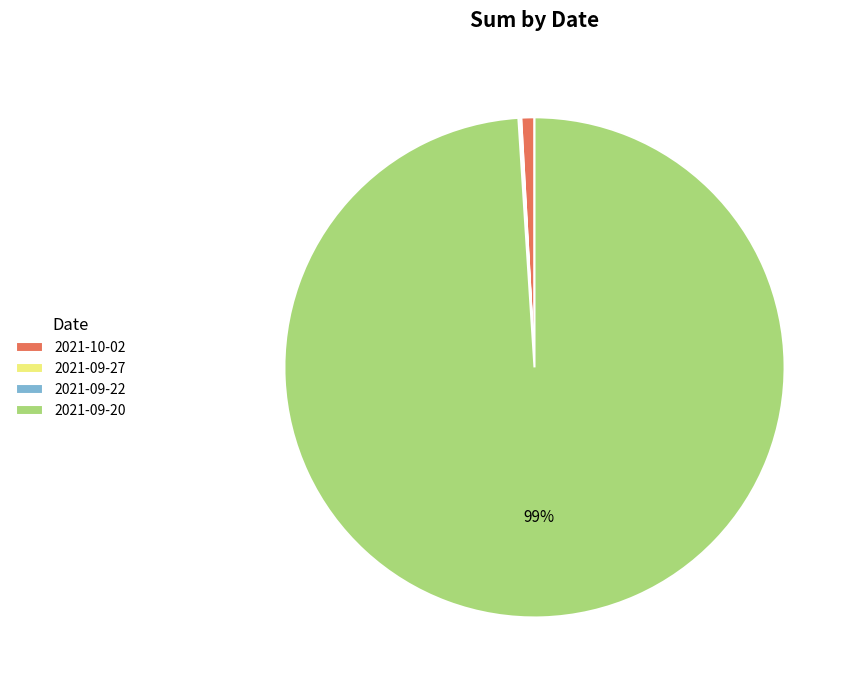

Which category has the biggest portion of the pie?

2021-09-20